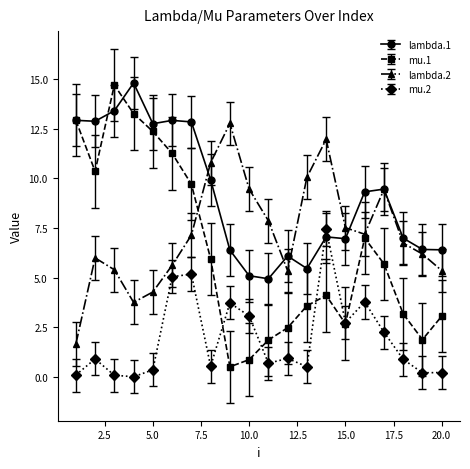

Which series has the largest total across all categories?

lambda.1